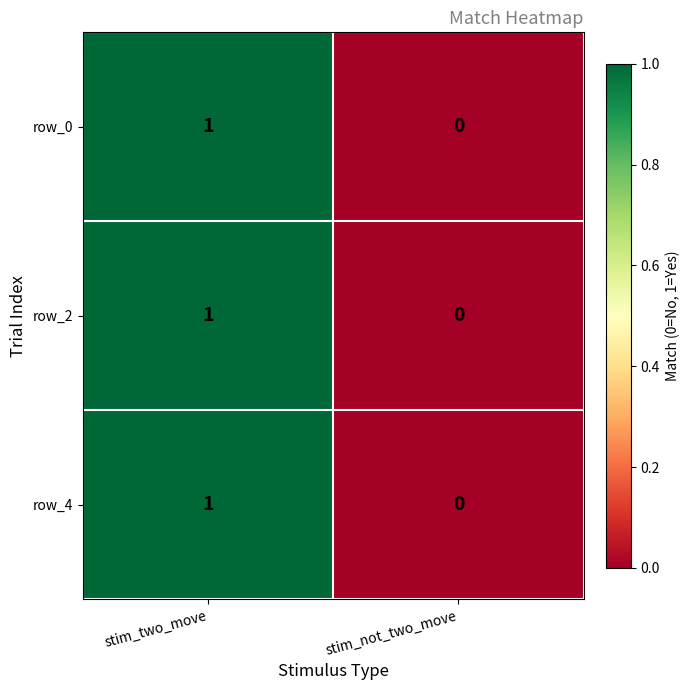

The value of row_2 at stim_not_two_move is 0. True or false?

True